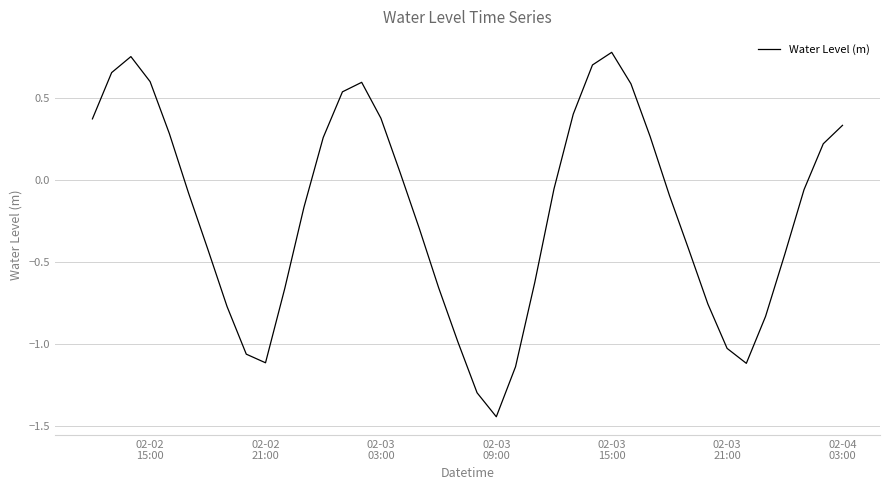

Count the number of data series in this chart.

1